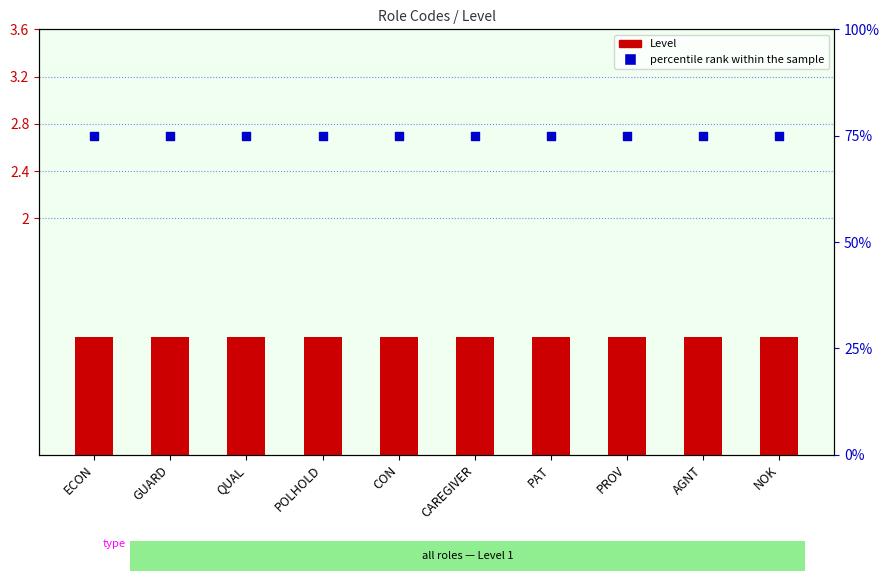

Which series contains the lowest Y value?

Level